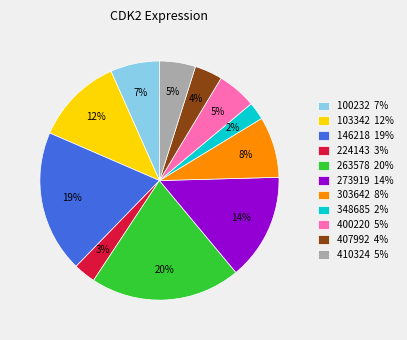

What percentage is the 303642 slice, to the nearest percent?

8%